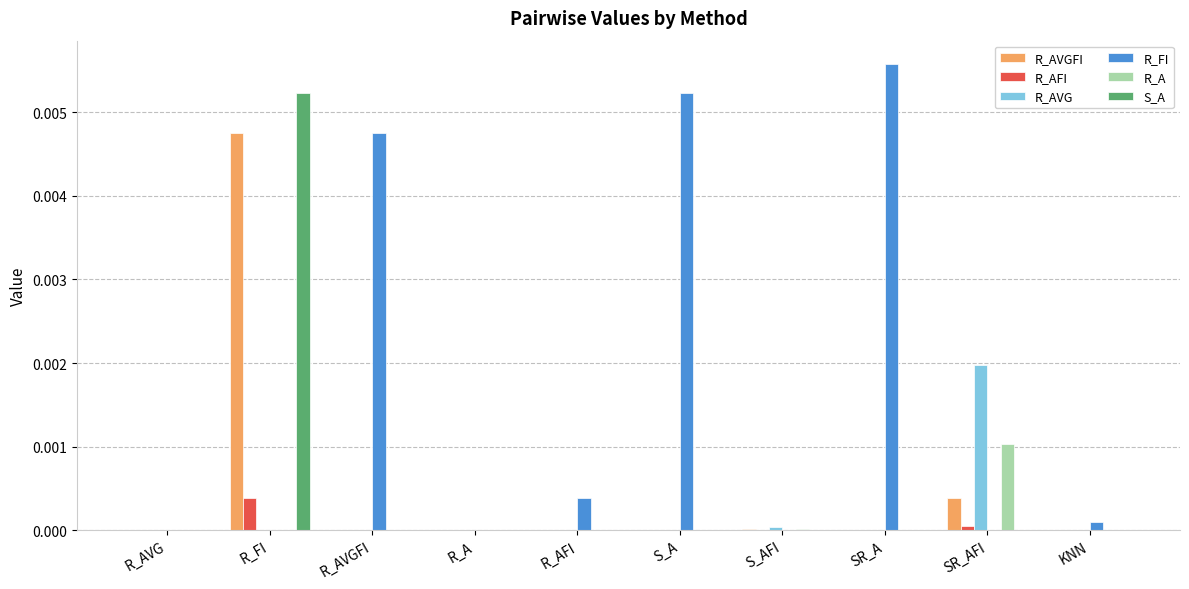

Which category has the highest value in the R_AVG series?

SR_AFI